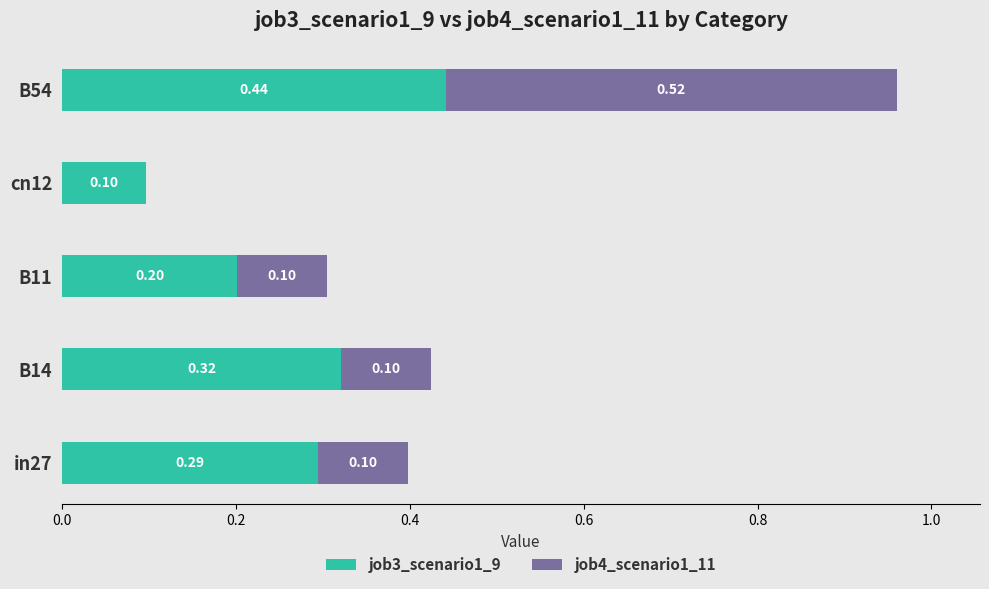

At which category is the sum across all series the highest?

B54